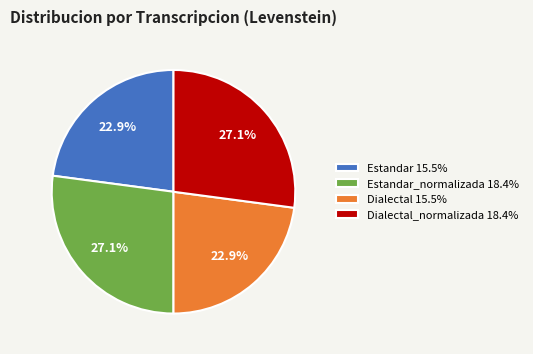

Between Estandar 15.5% and Dialectal_normalizada 18.4%, which is larger?

Dialectal_normalizada 18.4%